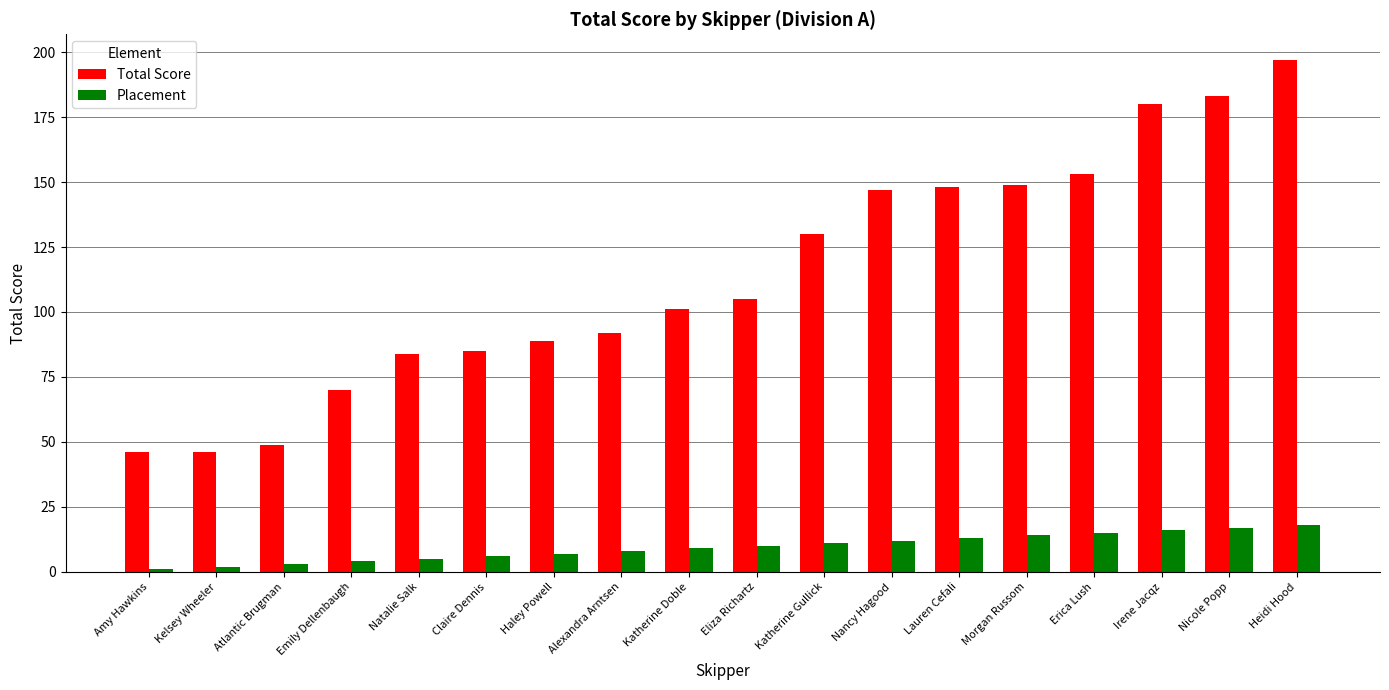

What is the spread (max minus min) of values at Emily Dellenbaugh?

66